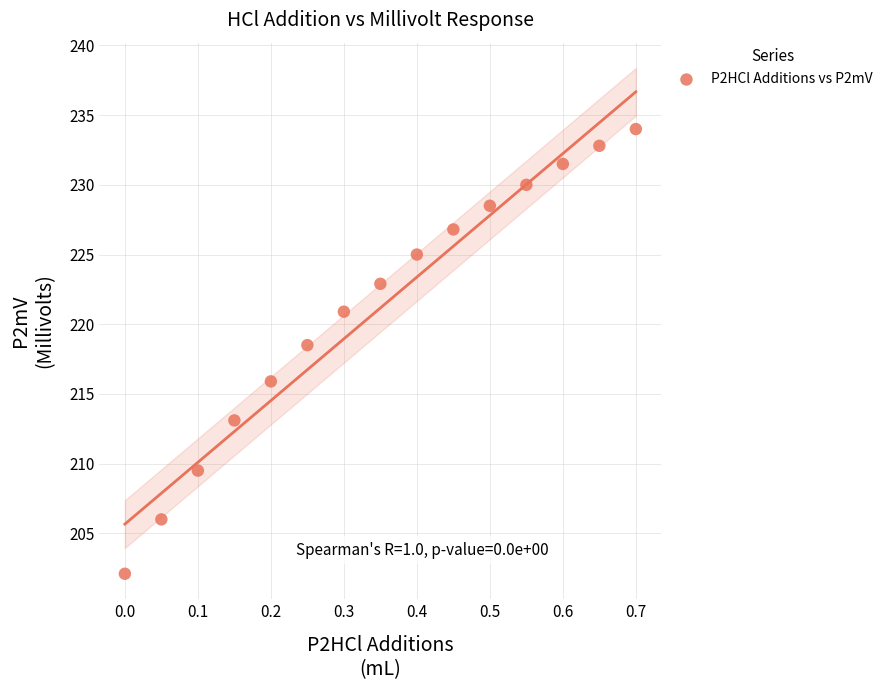

What Y value in the scatter plot is closest to 218?

218.5